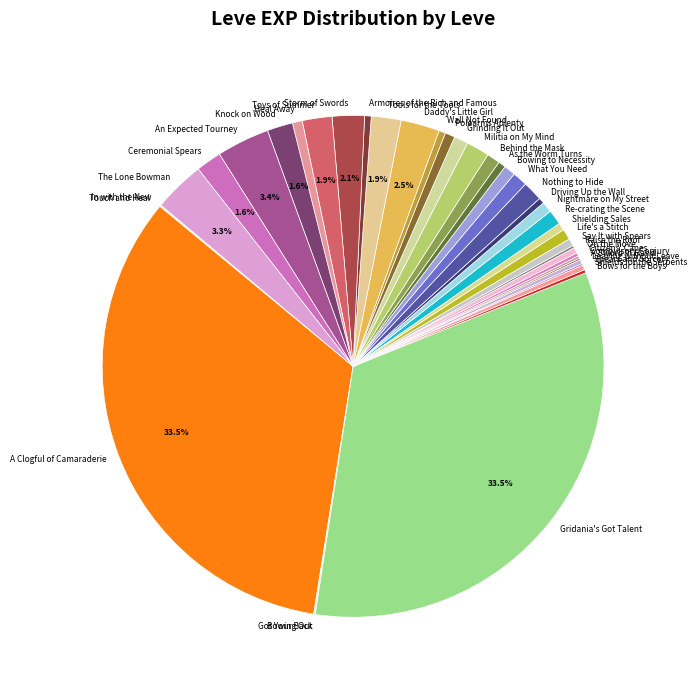

What is the ratio of the value at Nothing to Hide to the value at Heal Away?

2.0